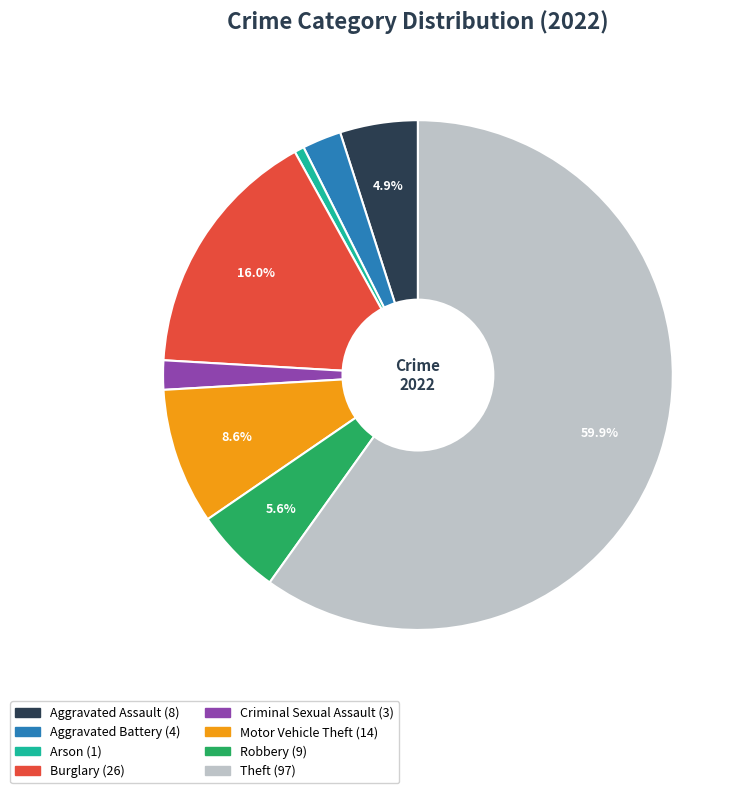

To the nearest percent, what is the difference between the Burglary and Aggravated Battery slice percentages?

14%